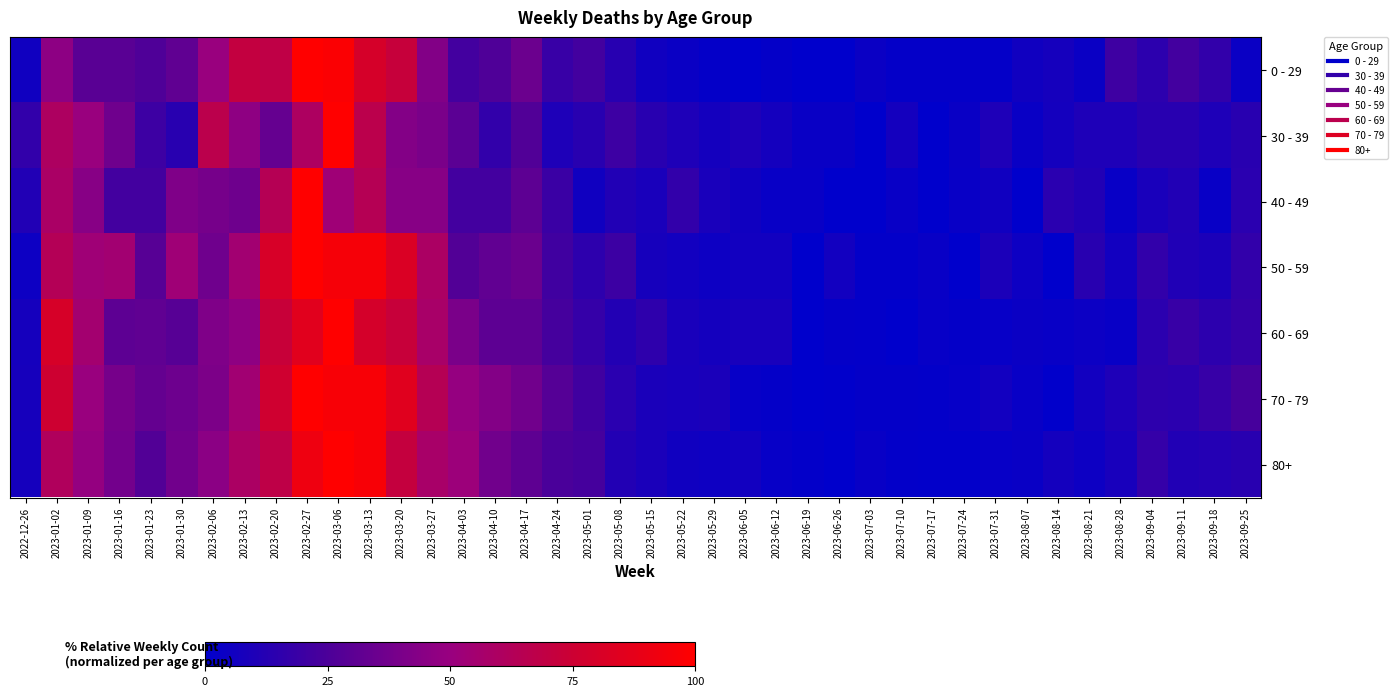

Rank the series at 2023-01-09 from lowest to highest value.

0 - 29, 40 - 49, 80+, 30 - 39, 70 - 79, 50 - 59, 60 - 69